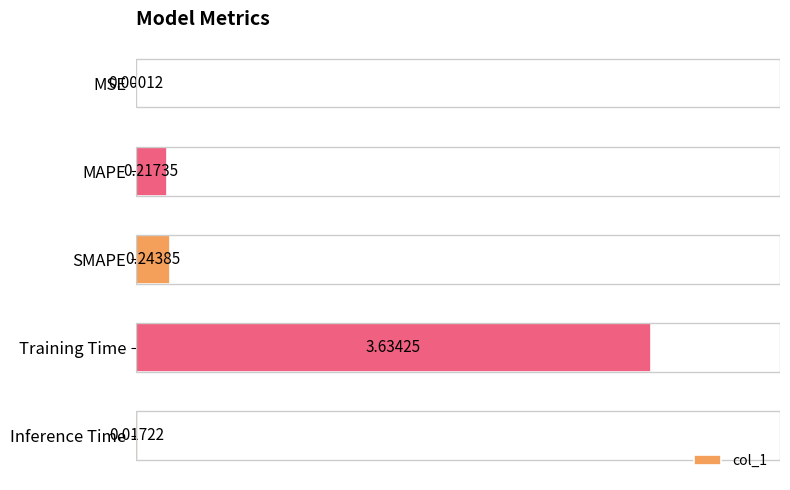

At which label is the value closest to 1?

SMAPE